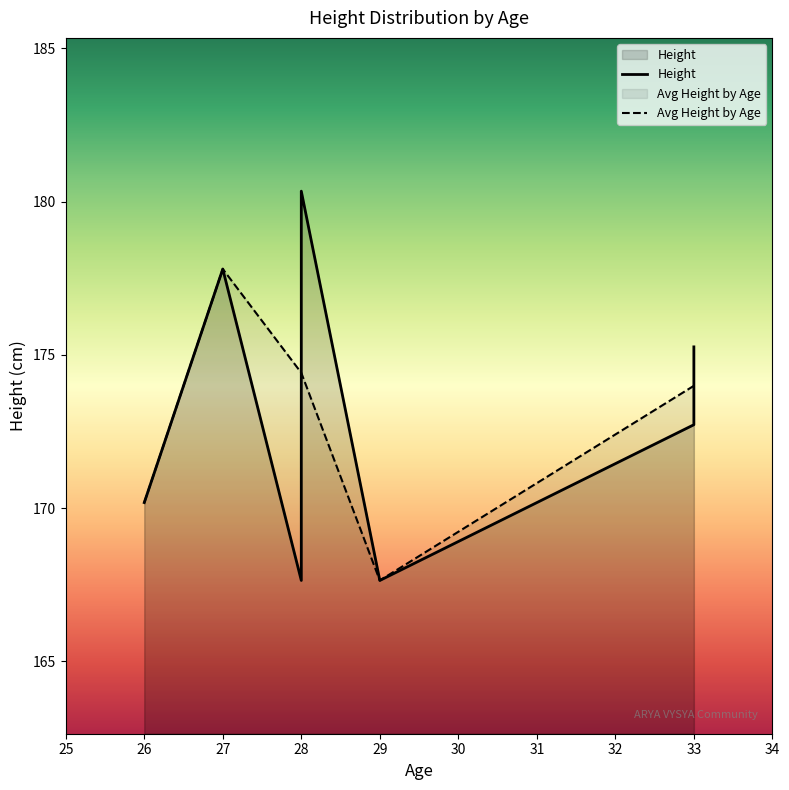

The value of Height at 33 is 172.7. True or false?

True